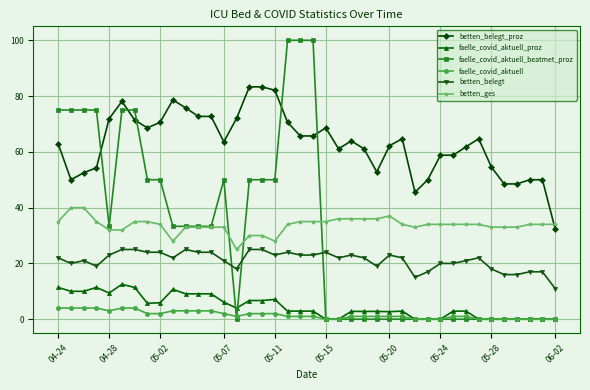

What is the greatest value displayed?

100.0